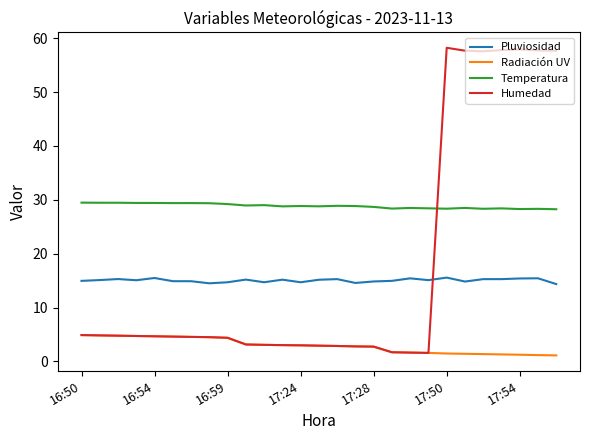

Rank the series by their maximum value, from lowest to highest.

Radiación UV, Pluviosidad, Temperatura, Humedad